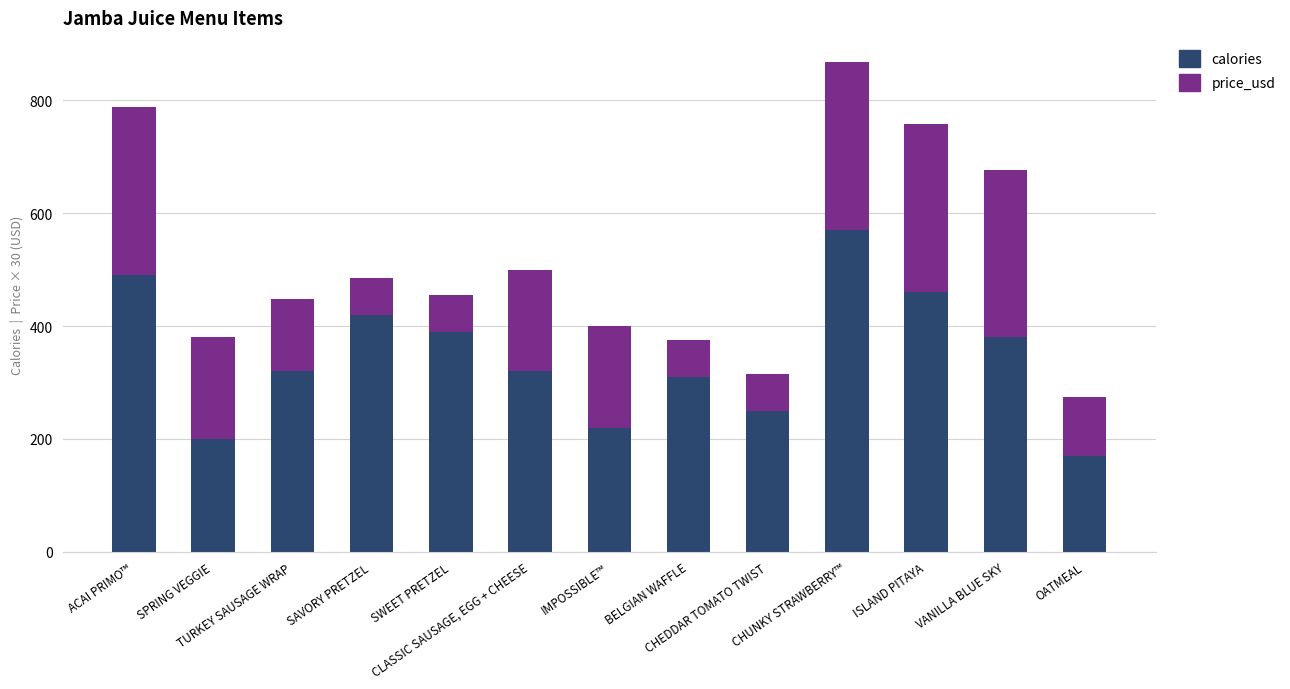

What is the difference between the maximum and second lowest values in the calories series?

370.0